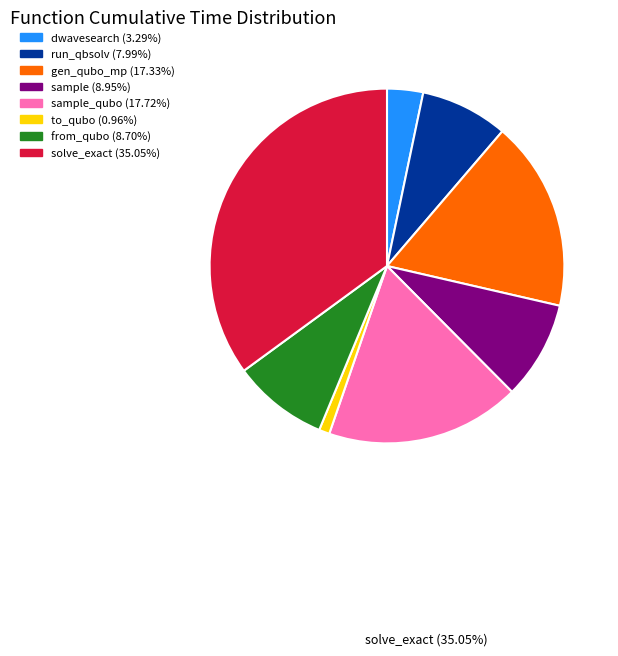

Does any single category account for the majority?

No